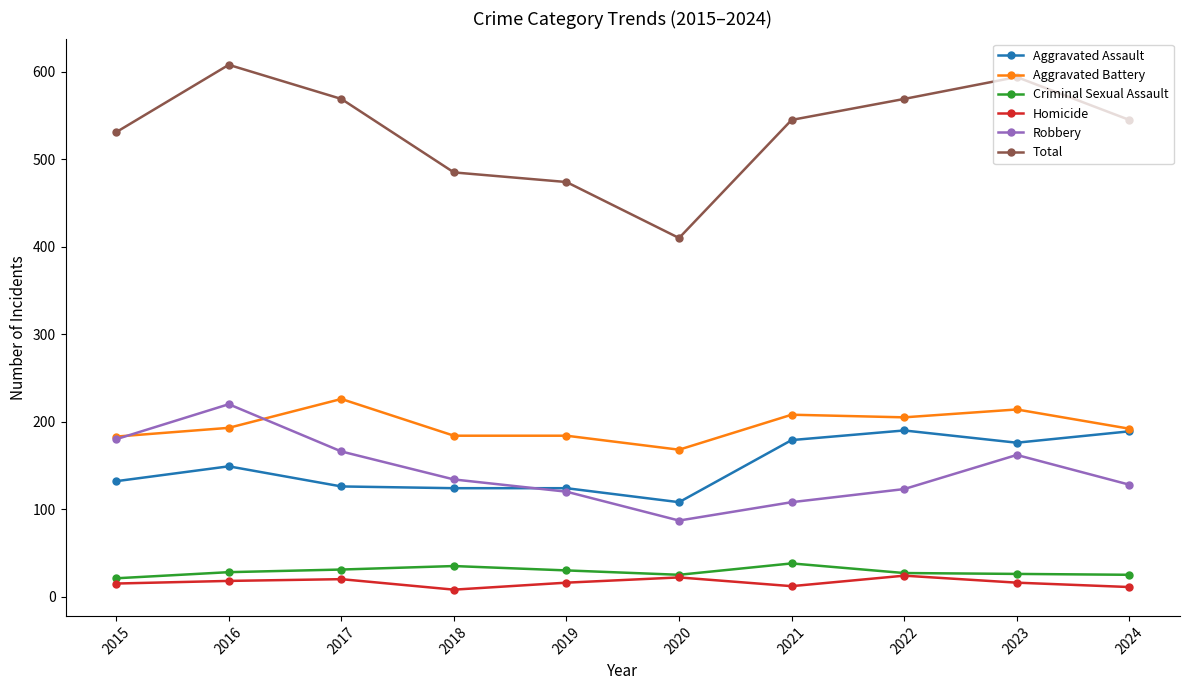

Rank the series by their maximum value, from lowest to highest.

Homicide, Criminal Sexual Assault, Aggravated Assault, Robbery, Aggravated Battery, Total